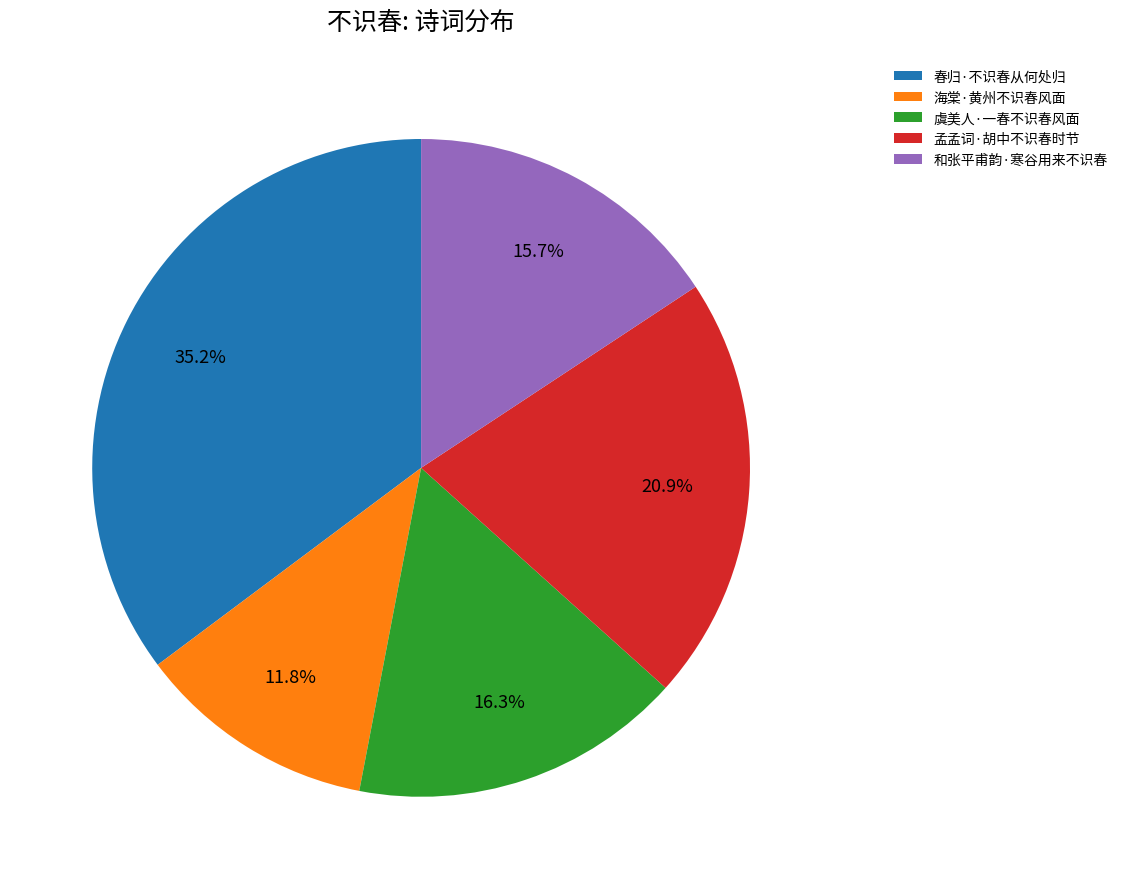

The 海棠·黄州不识春风面 slice represents 12% of the pie. True or false?

True